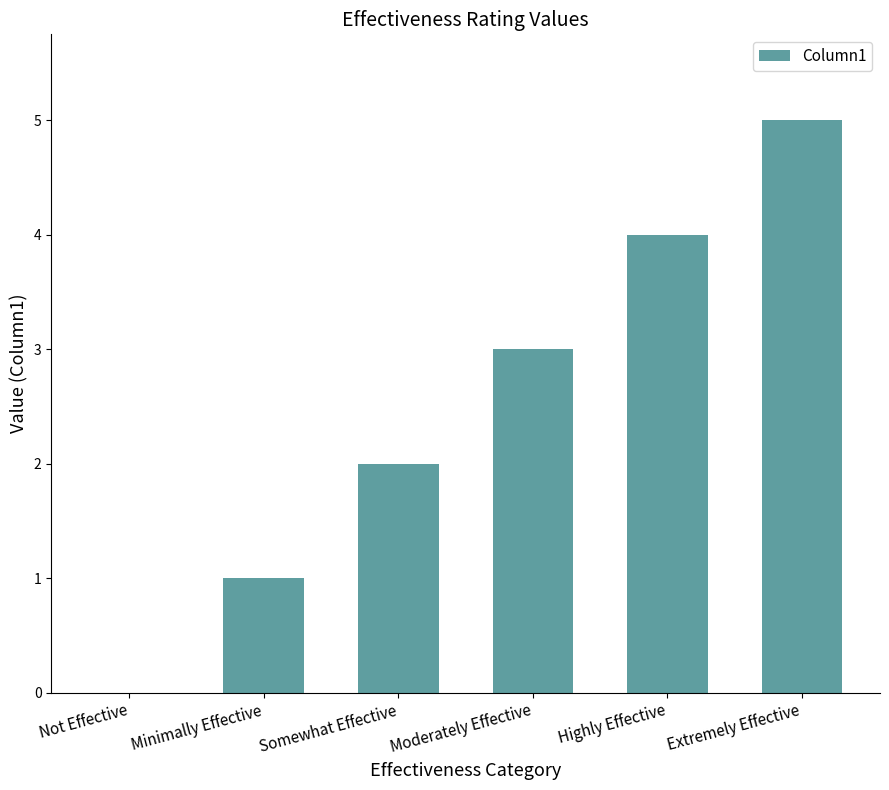

What is the maximum value shown in the chart?

5